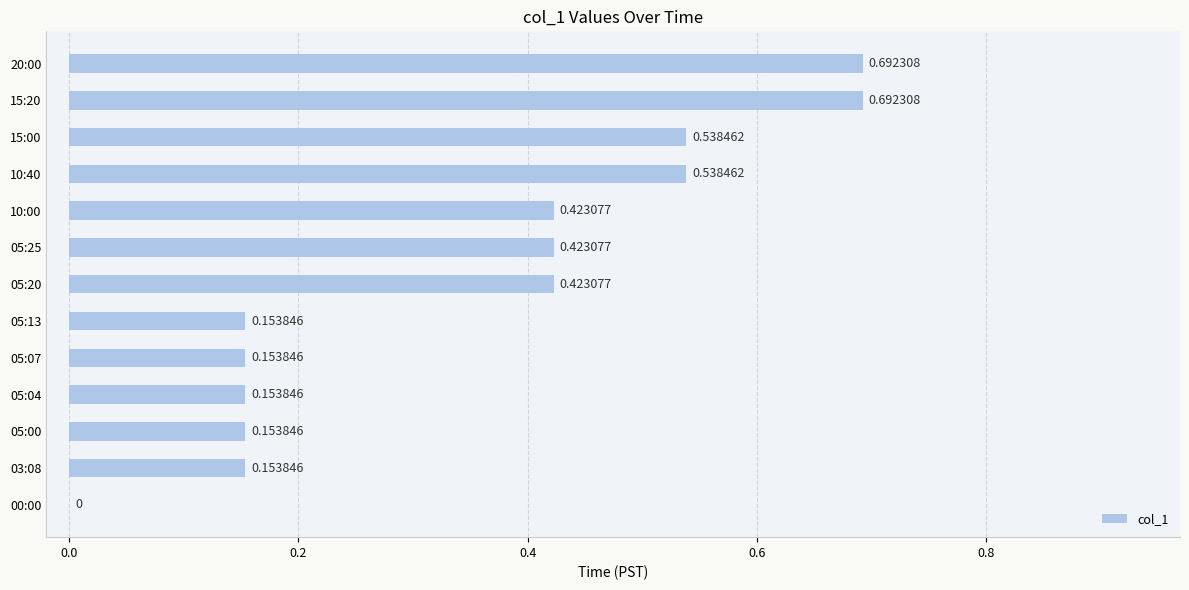

Are the bars grouped side by side (vs. stacked)?

No